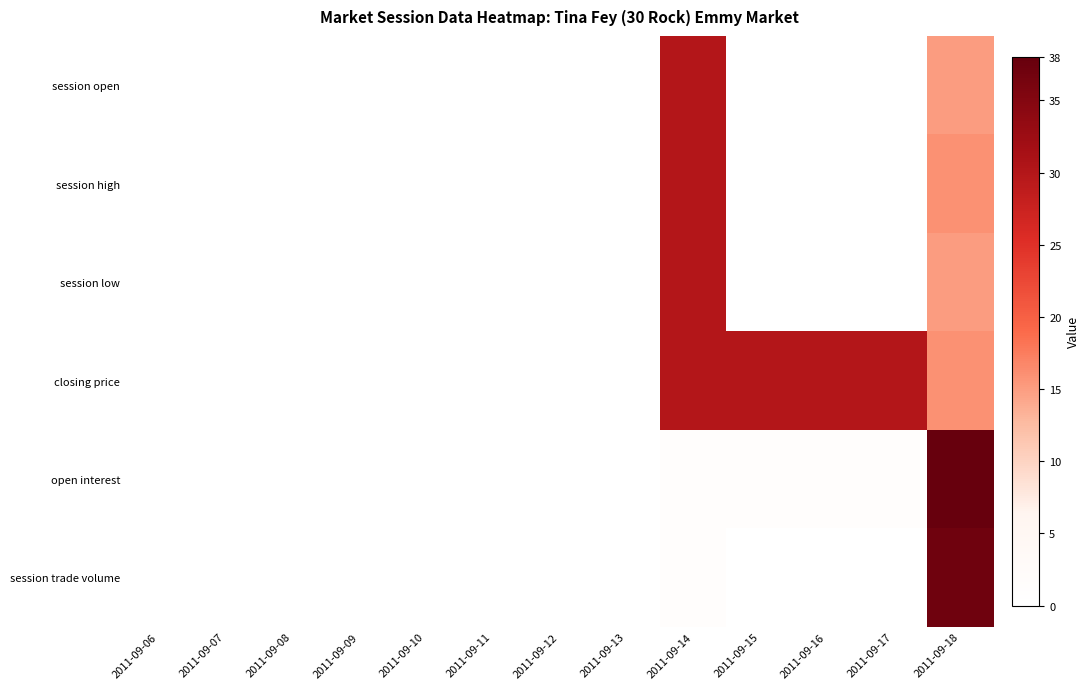

Reading left to right, extract all data points from this chart.

session open: 2011-09-06=0	2011-09-07=0	2011-09-08=0	2011-09-09=0	2011-09-10=0	2011-09-11=0	2011-09-12=0	2011-09-13=0	2011-09-14=30	2011-09-15=0	2011-09-16=0	2011-09-17=0	2011-09-18=15
session high: 2011-09-06=0	2011-09-07=0	2011-09-08=0	2011-09-09=0	2011-09-10=0	2011-09-11=0	2011-09-12=0	2011-09-13=0	2011-09-14=30	2011-09-15=0	2011-09-16=0	2011-09-17=0	2011-09-18=16
session low: 2011-09-06=0	2011-09-07=0	2011-09-08=0	2011-09-09=0	2011-09-10=0	2011-09-11=0	2011-09-12=0	2011-09-13=0	2011-09-14=30	2011-09-15=0	2011-09-16=0	2011-09-17=0	2011-09-18=15
closing price: 2011-09-06=0	2011-09-07=0	2011-09-08=0	2011-09-09=0	2011-09-10=0	2011-09-11=0	2011-09-12=0	2011-09-13=0	2011-09-14=30	2011-09-15=30	2011-09-16=30	2011-09-17=30	2011-09-18=16
open interest: 2011-09-06=0	2011-09-07=0	2011-09-08=0	2011-09-09=0	2011-09-10=0	2011-09-11=0	2011-09-12=0	2011-09-13=0	2011-09-14=1	2011-09-15=1	2011-09-16=1	2011-09-17=1	2011-09-18=38
session trade volume: 2011-09-06=0	2011-09-07=0	2011-09-08=0	2011-09-09=0	2011-09-10=0	2011-09-11=0	2011-09-12=0	2011-09-13=0	2011-09-14=1	2011-09-15=0	2011-09-16=0	2011-09-17=0	2011-09-18=37